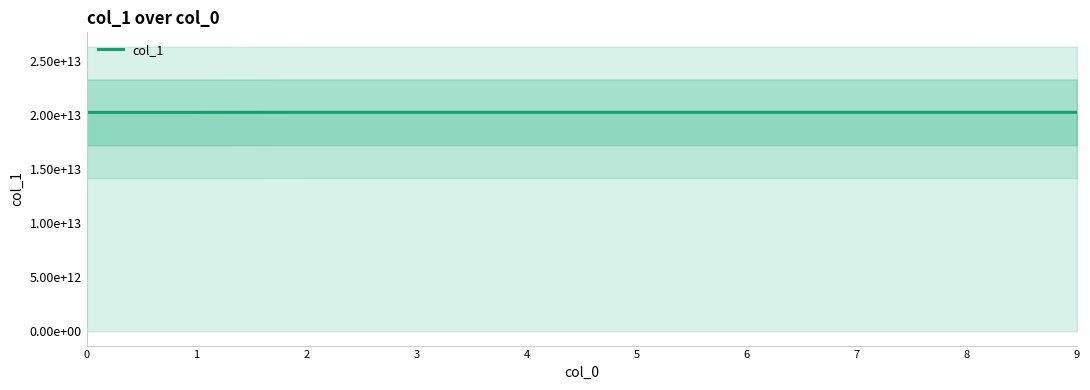

List the labels in order of value, largest first.

9, 8, 7, 6, 5, 4, 3, 2, 1, 0